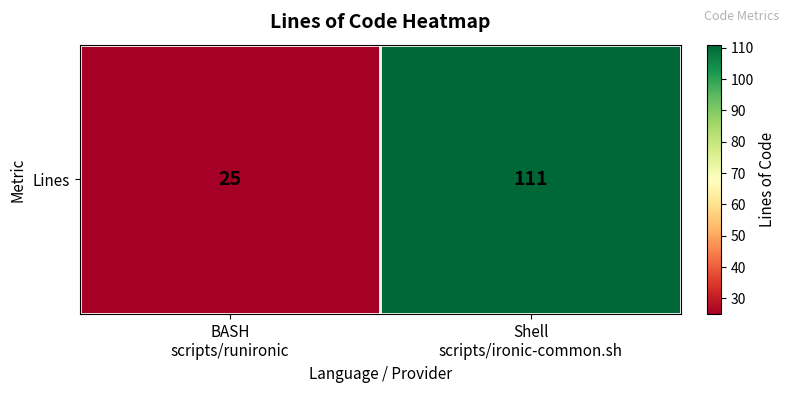

Reading left to right, extract all data points from this chart.

BASH
scripts/runironic=25	Shell
scripts/ironic-common.sh=111